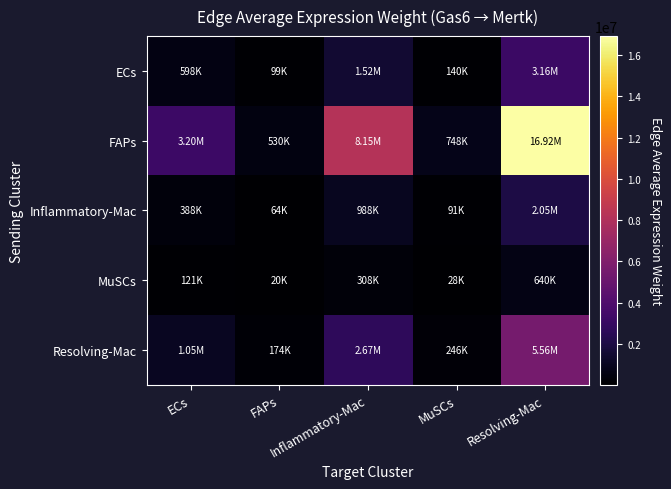

Which series has the largest total across all categories?

FAPs